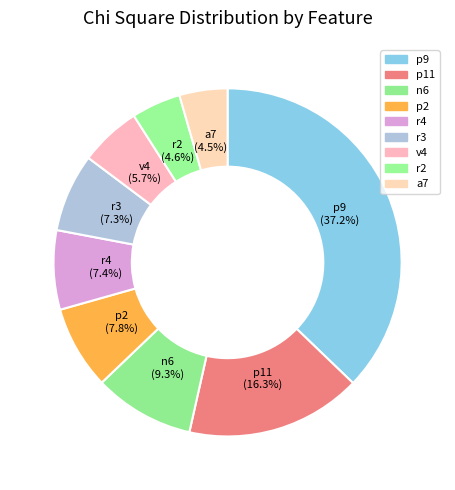

What portion of the pie excludes p11?

83.7%